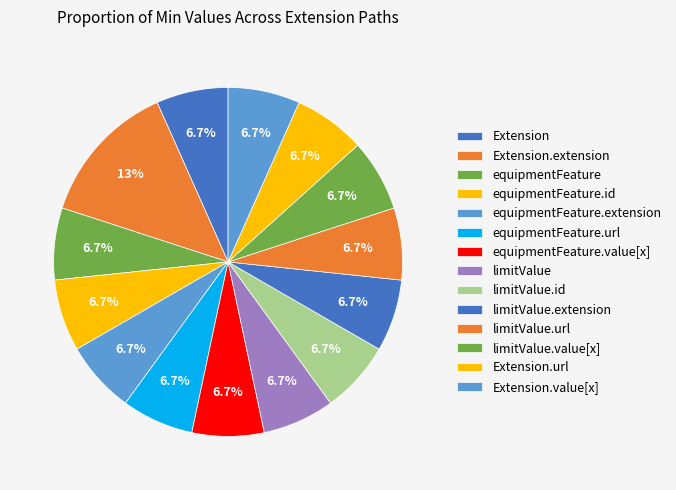

To the nearest percent, what is the average slice percentage?

7%